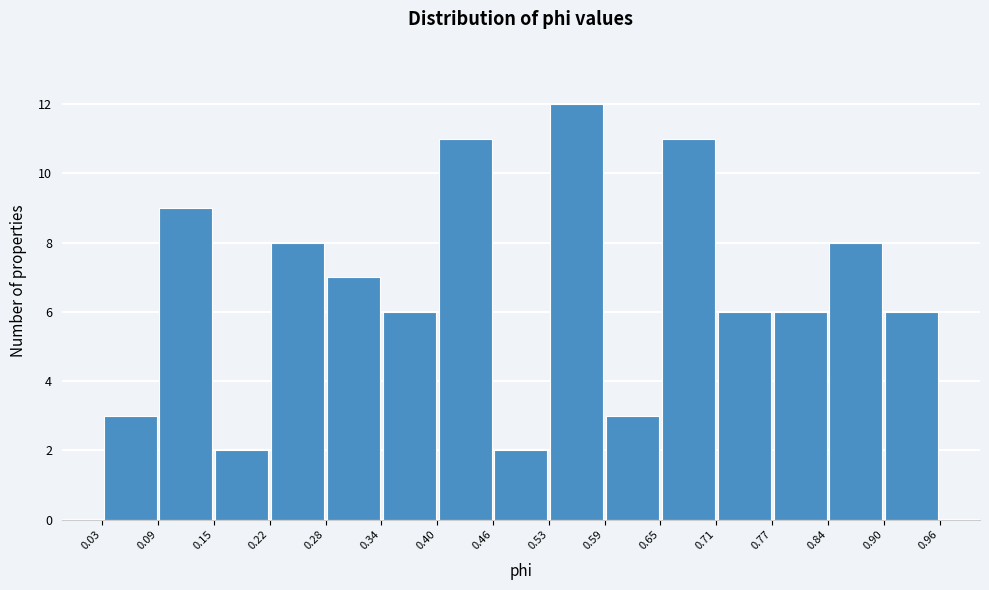

Which range on the x-axis has the tallest bar?

0.53 to 0.59